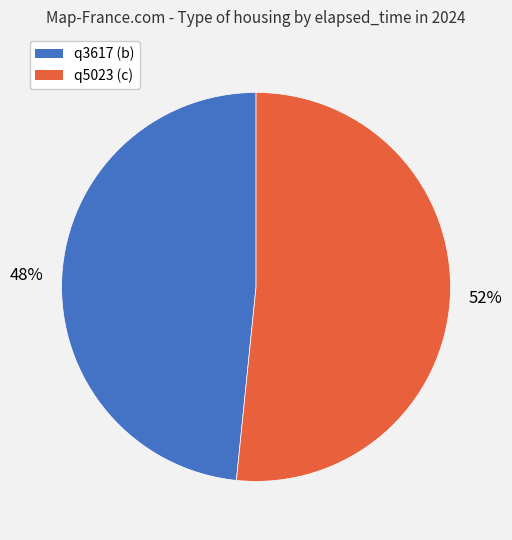

To the nearest percent, what is the average slice percentage?

50%